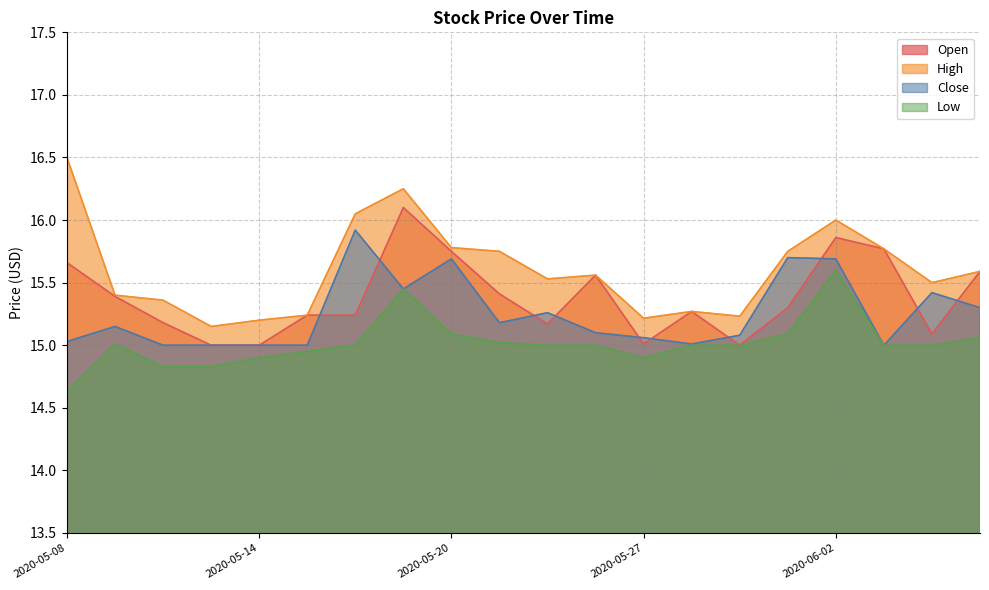

What is the total value across all series at 2020-05-11?

60.9